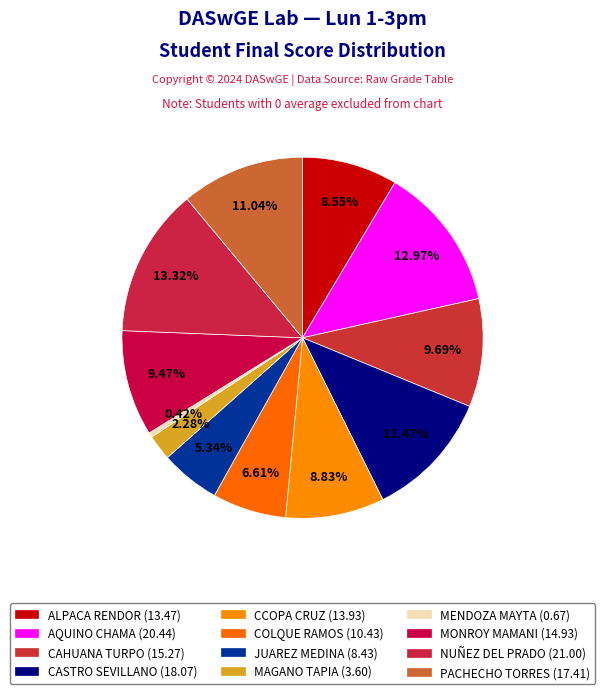

Is there any slice that represents more than half of the pie?

No